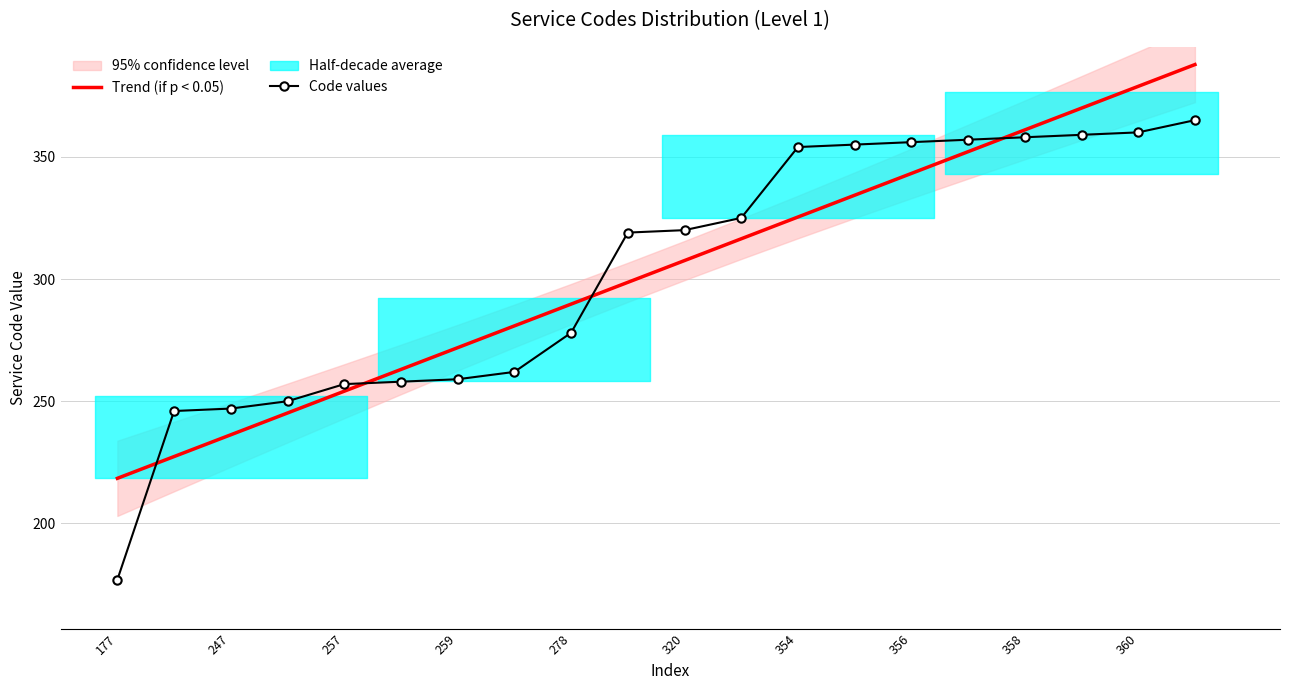

Reading right to left, list all the values displayed in this chart.

Trend (if p < 0.05): 387.7	378.8	369.9	361.0	352.1	343.2	334.3	325.4	316.5	307.6	298.6	289.7	280.8	271.9	263.0	254.1	245.2	236.3	227.4	218.5
Code values: 365.0	360.0	359.0	358.0	357.0	356.0	355.0	354.0	325.0	320.0	319.0	278.0	262.0	259.0	258.0	257.0	250.0	247.0	246.0	177.0